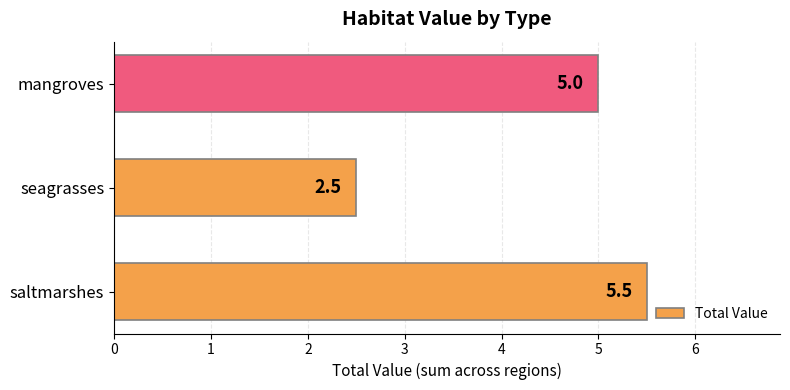

Where is the data nearest to the value 4?

mangroves